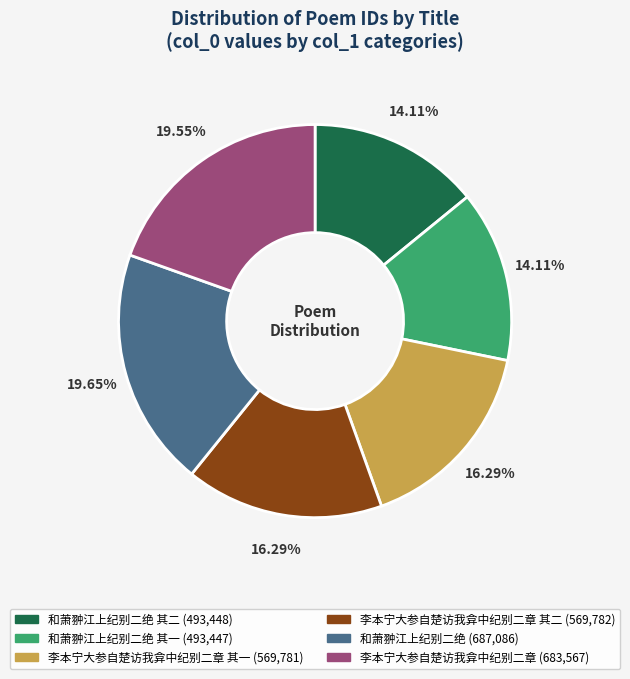

Does any single category account for the majority?

No